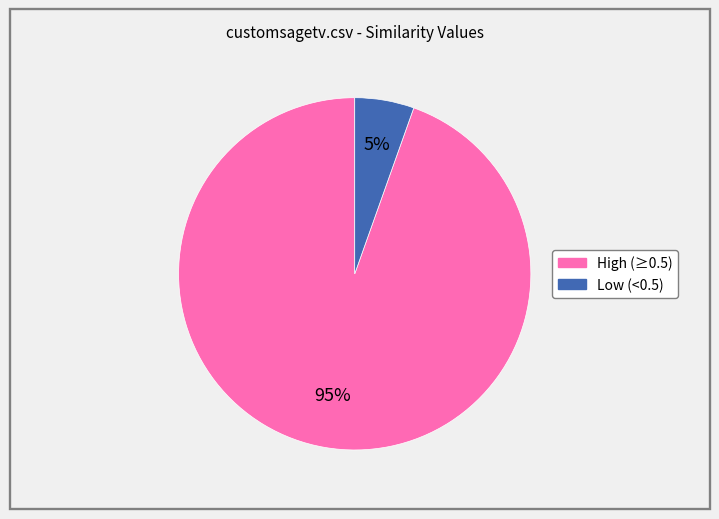

Is there a majority slice in this chart?

Yes